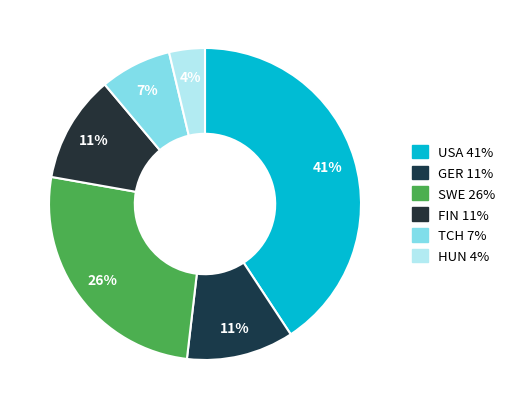

How many slices are in this pie chart?

6